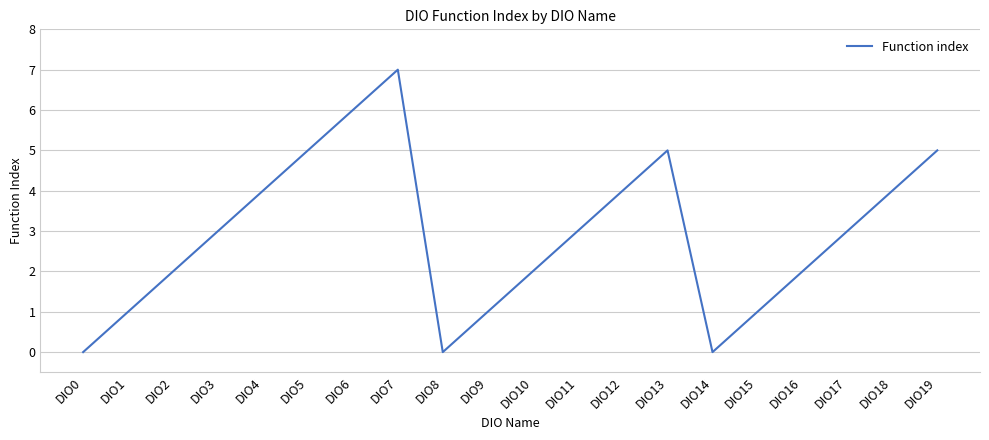

What is the difference between the maximum and minimum values?

7